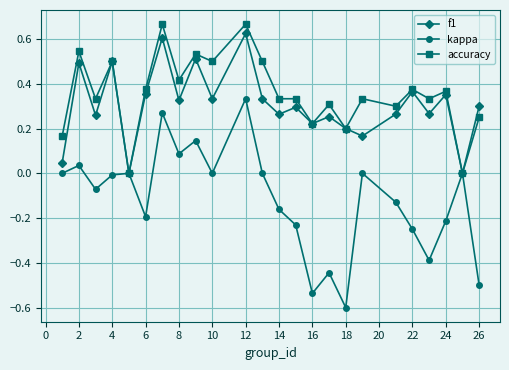

True or false: kappa has more than 0 points higher than both neighbors.

True